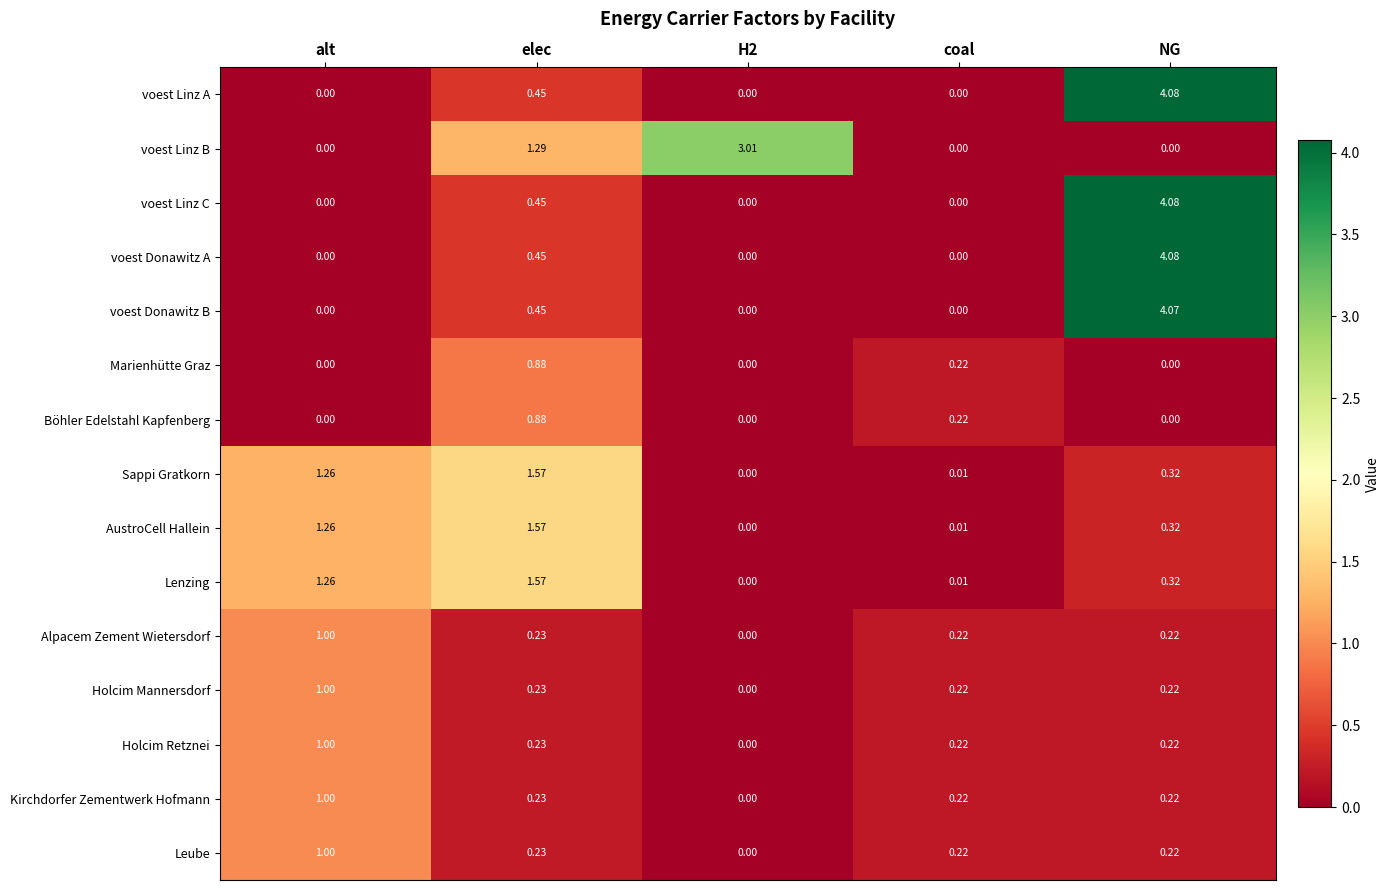

At which category is the sum across all series the highest?

NG